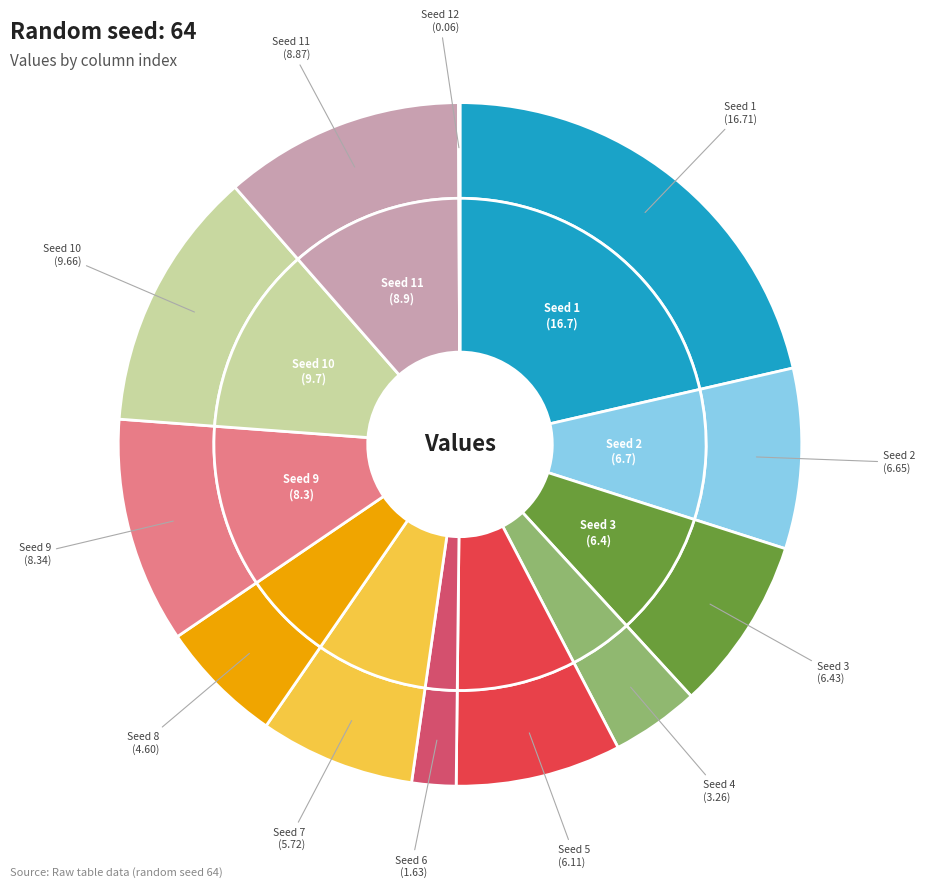

Is there a majority slice in this chart?

No